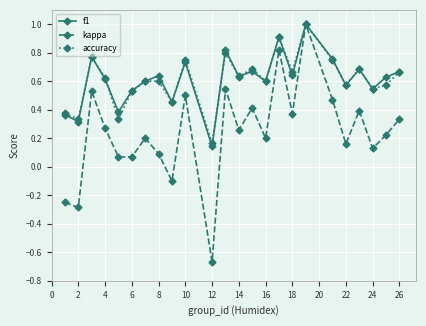

Which series has the largest range (max minus min)?

kappa